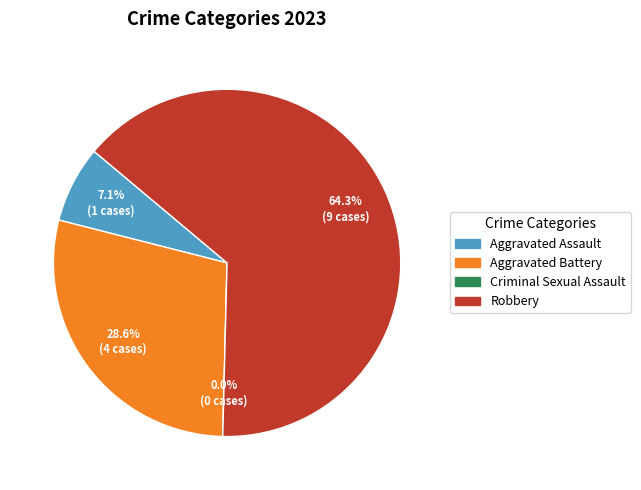

To the nearest percent, what is the difference between the largest and smallest slice percentages?

64%